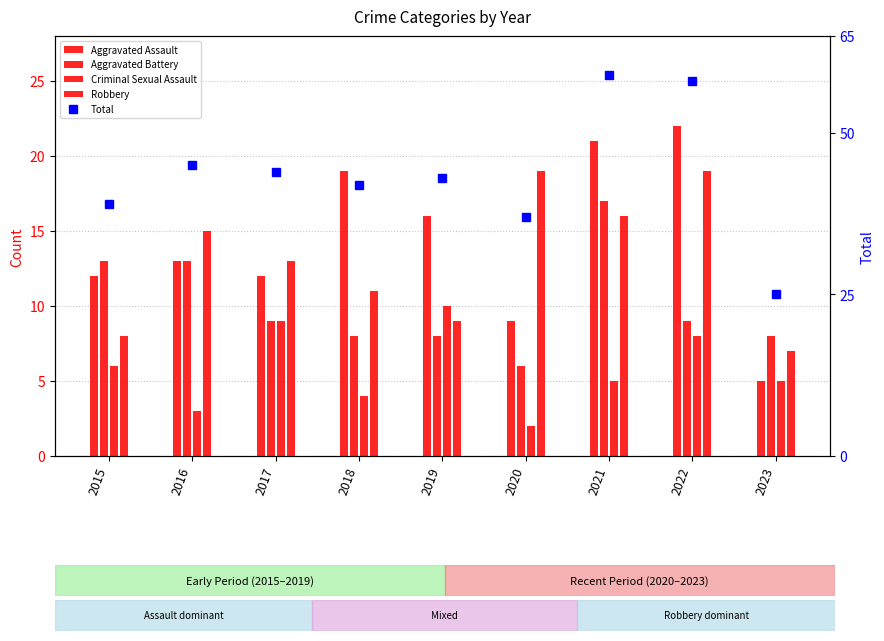

At which category is the sum across all series the highest?

2021